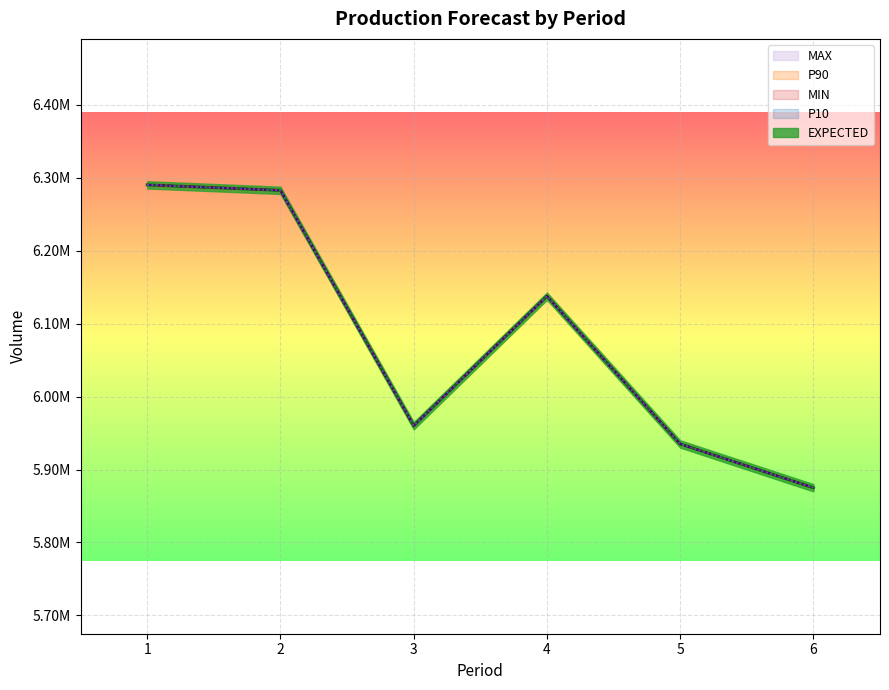

Where is MAX nearest to the value 6082500?

4